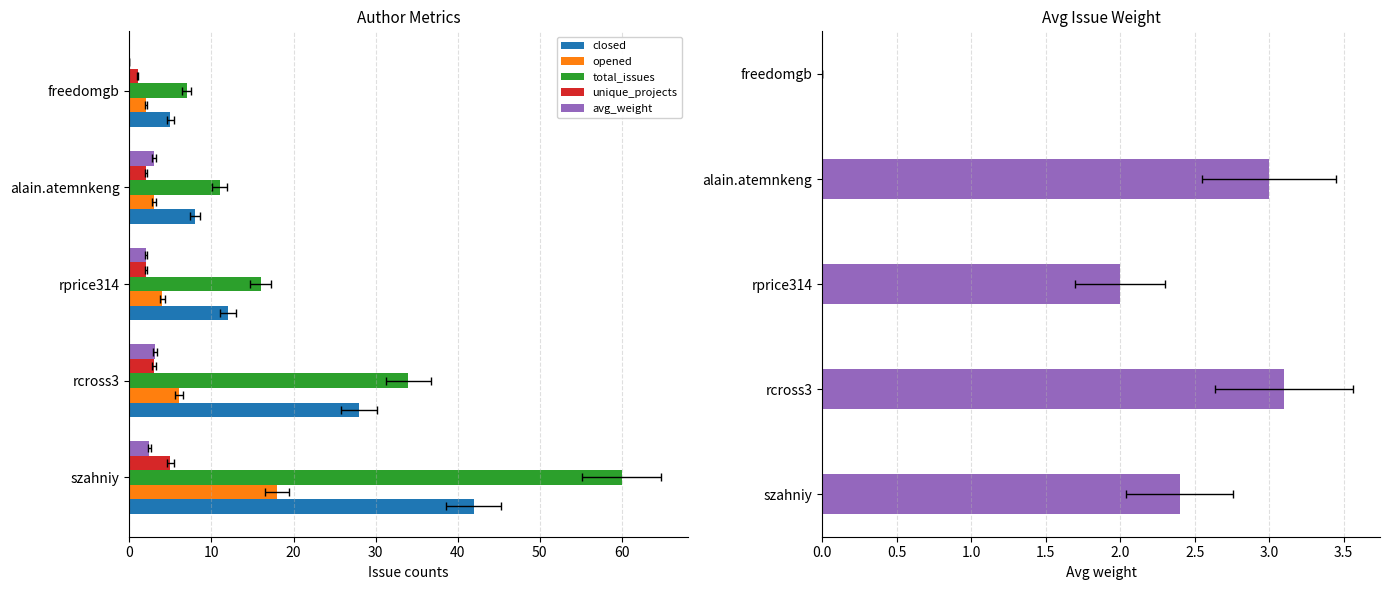

What is the value of the unique_projects bar at the 2nd from the left?

3.0